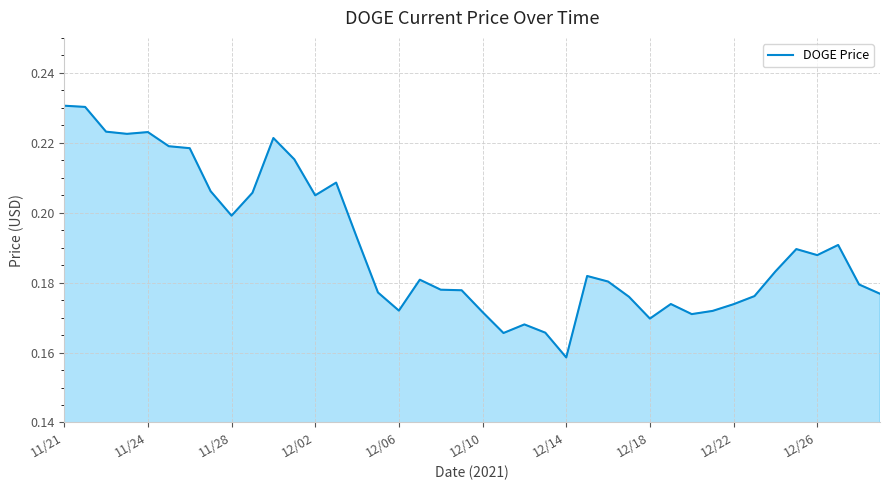

Count the values in the range 0 to 1.

40